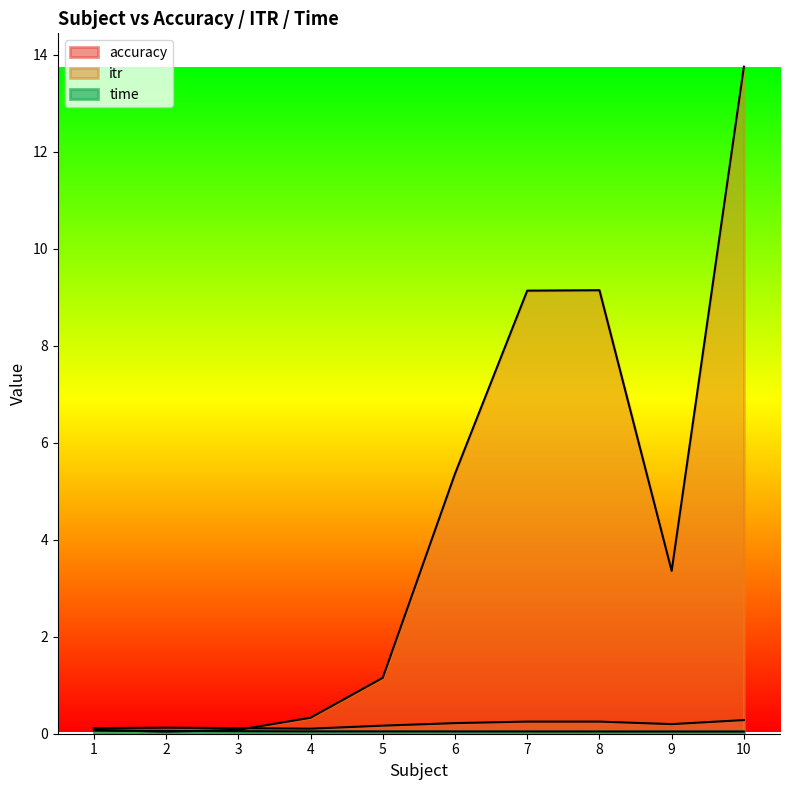

What value does the itr series have at 5?

1.2